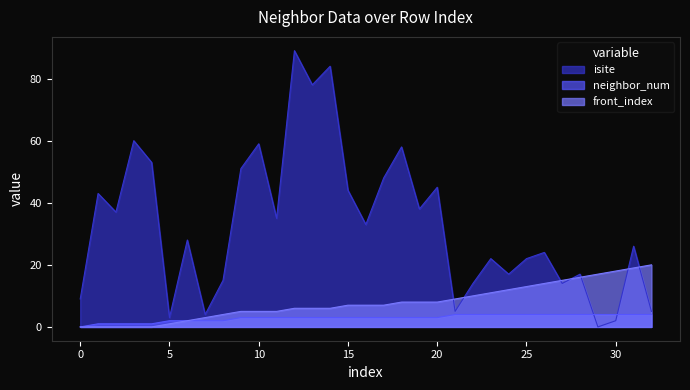

What are all the series names shown in the legend?

isite, neighbor_num, front_index